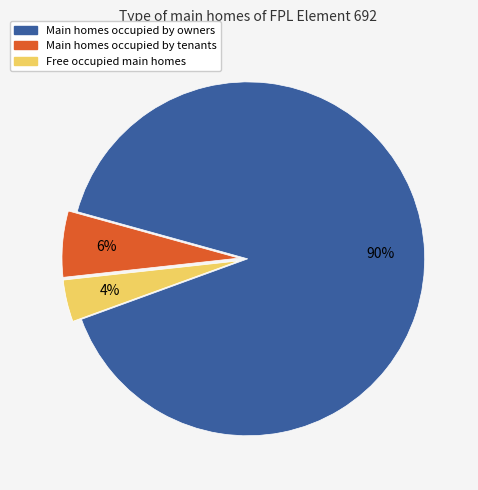

To the nearest percent, what is the average slice percentage?

33%